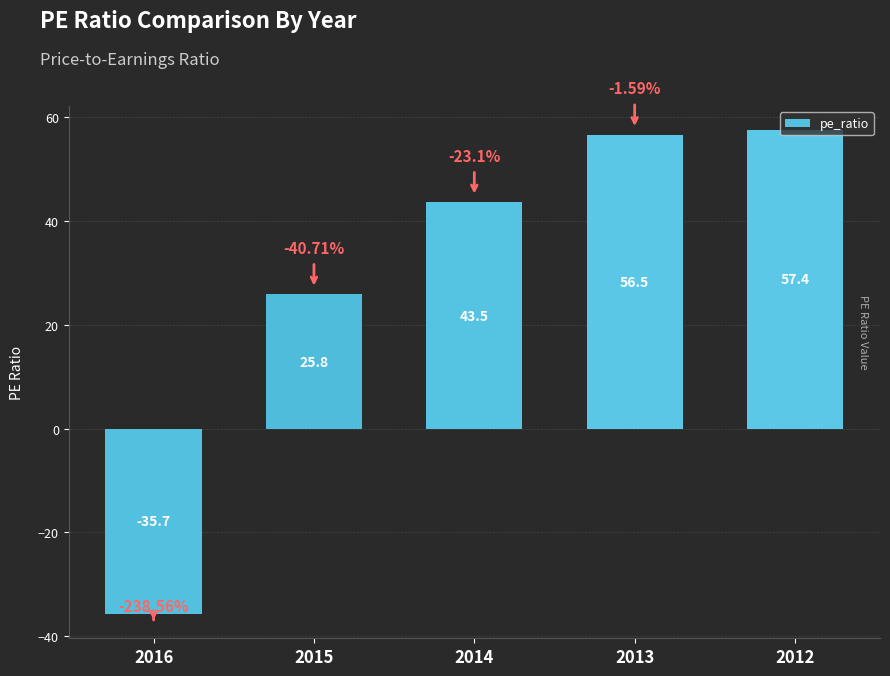

List the labels in order of value, largest first.

2012, 2013, 2014, 2015, 2016